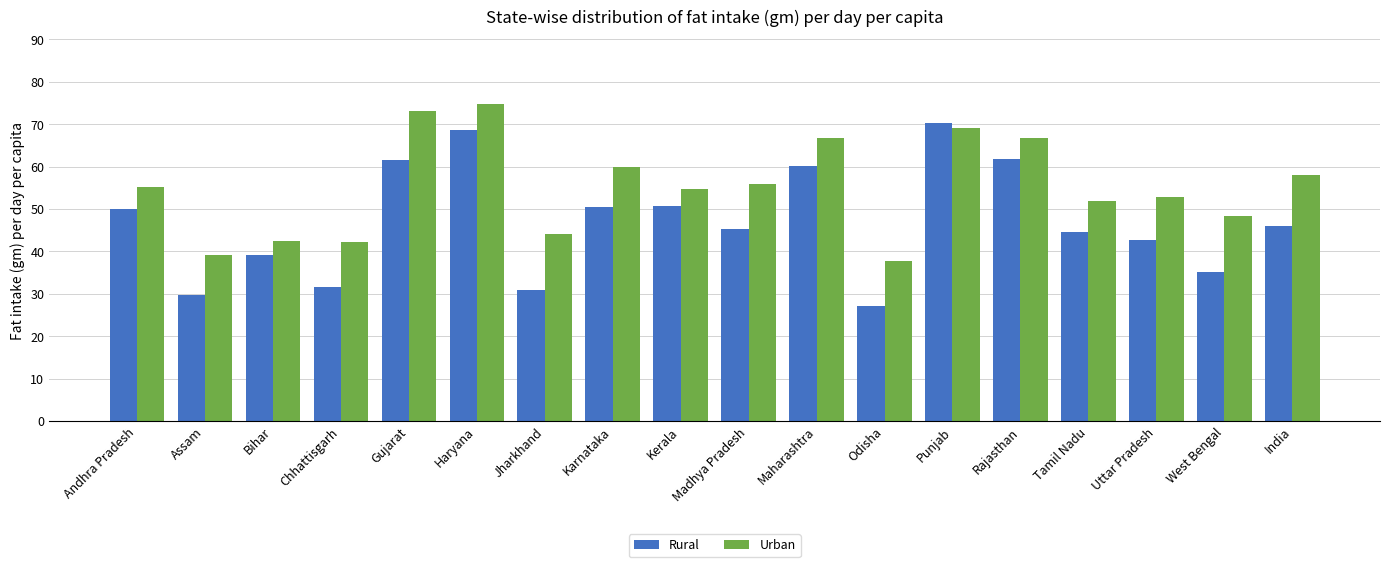

True or false: Rural has a value of 35.2 at West Bengal.

True